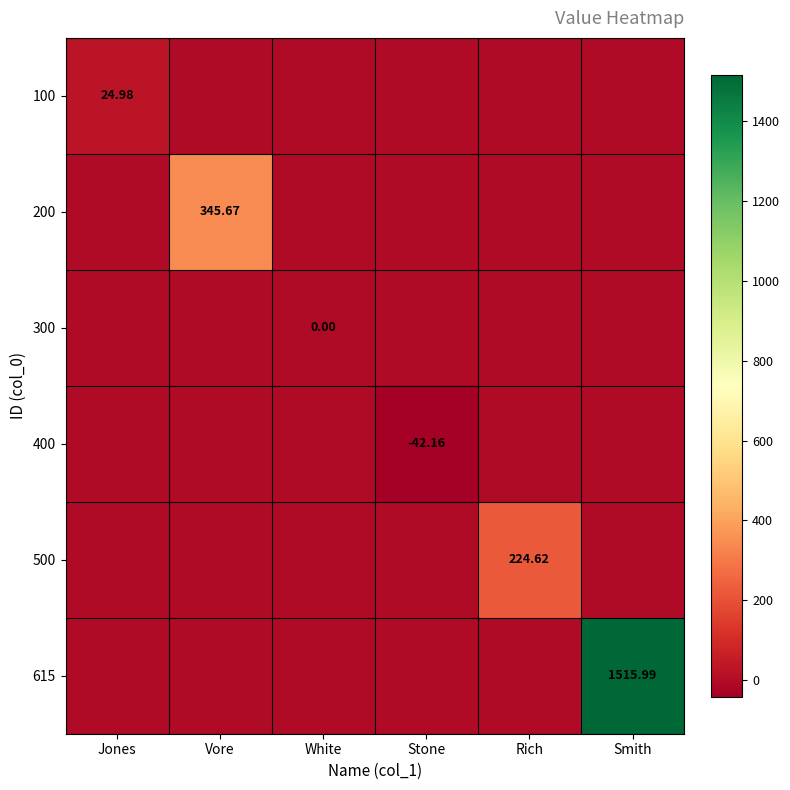

How many values in 615 are above zero?

1